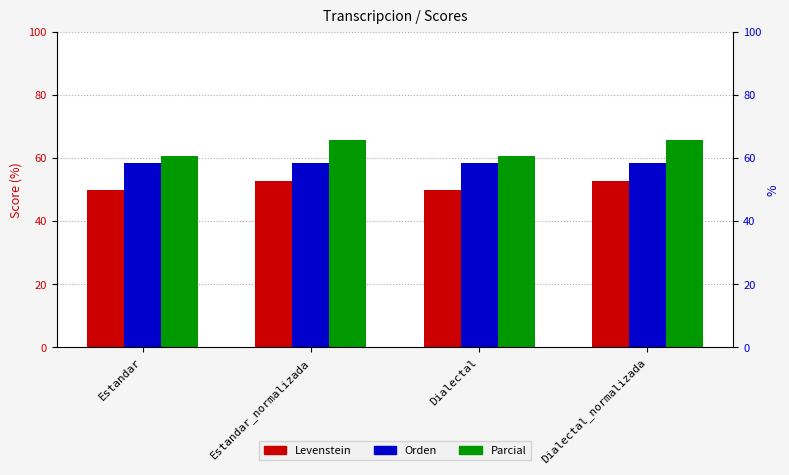

Where is Levenstein nearest to the value 51?

Estandar